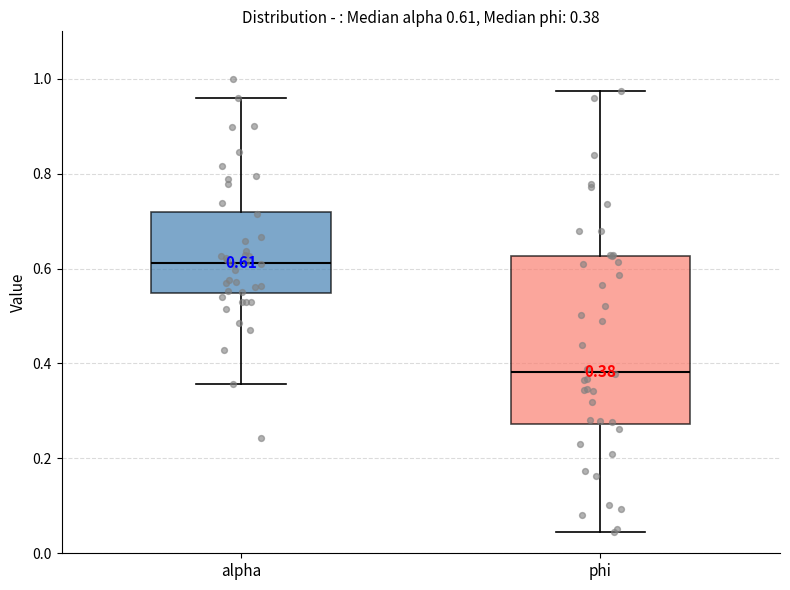

Which box is the tallest, from its lower edge to its upper edge?

phi